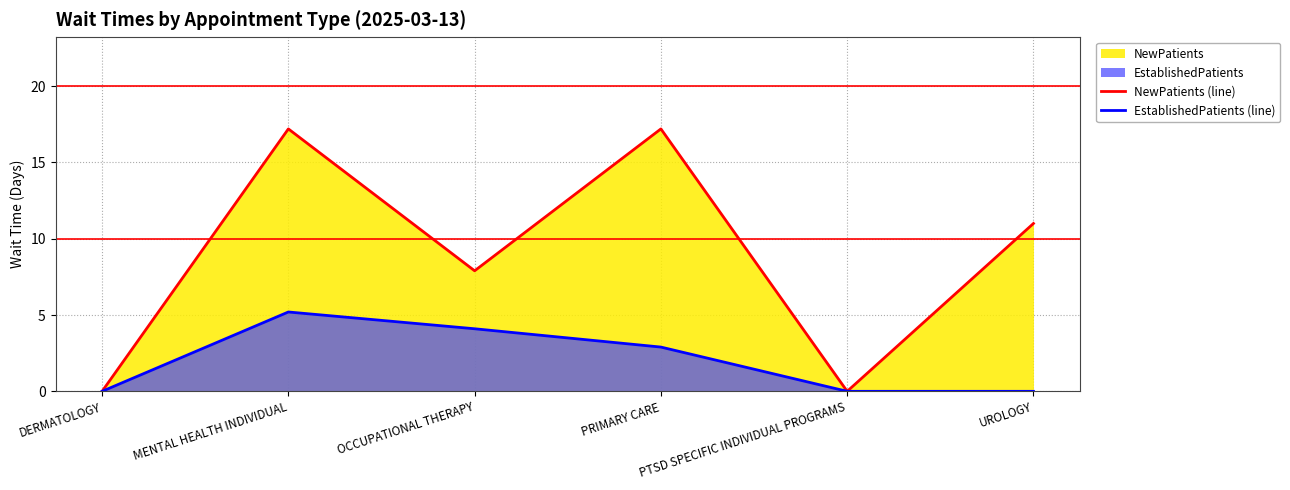

Where is EstablishedPatients (line) nearest to the value 2?

PRIMARY CARE